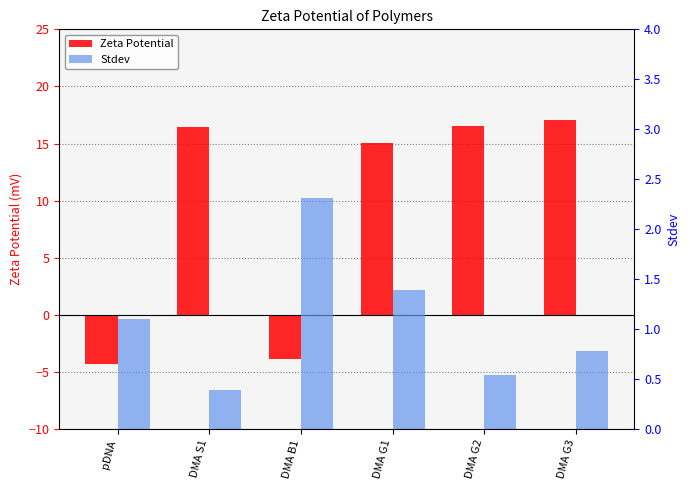

What are all the series names shown in the legend?

Zeta Potential, Stdev